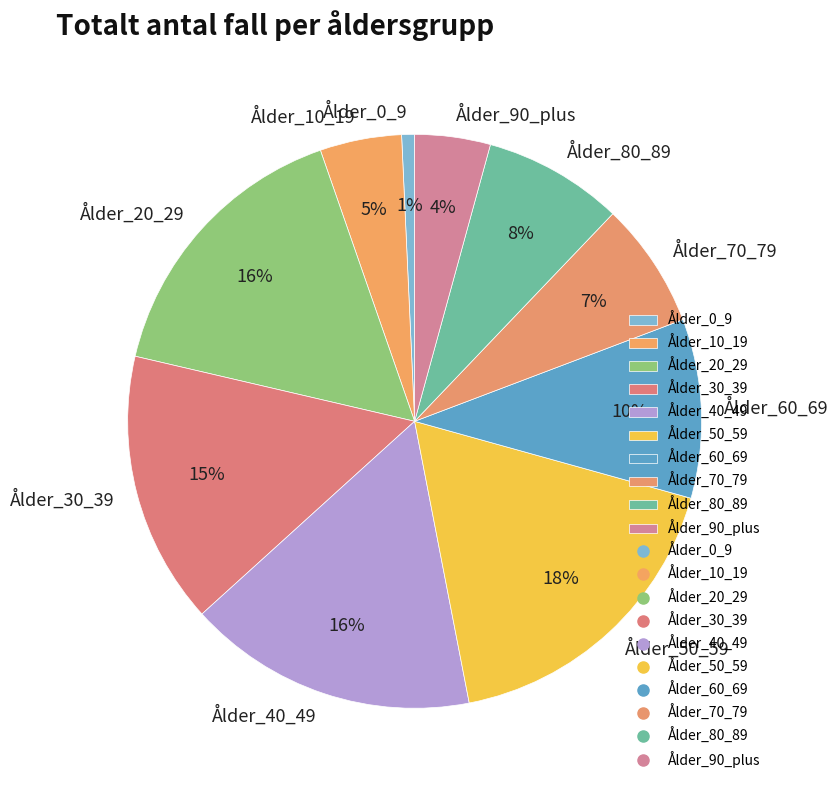

Between Ålder_0_9 and Ålder_80_89, which is larger?

Ålder_80_89